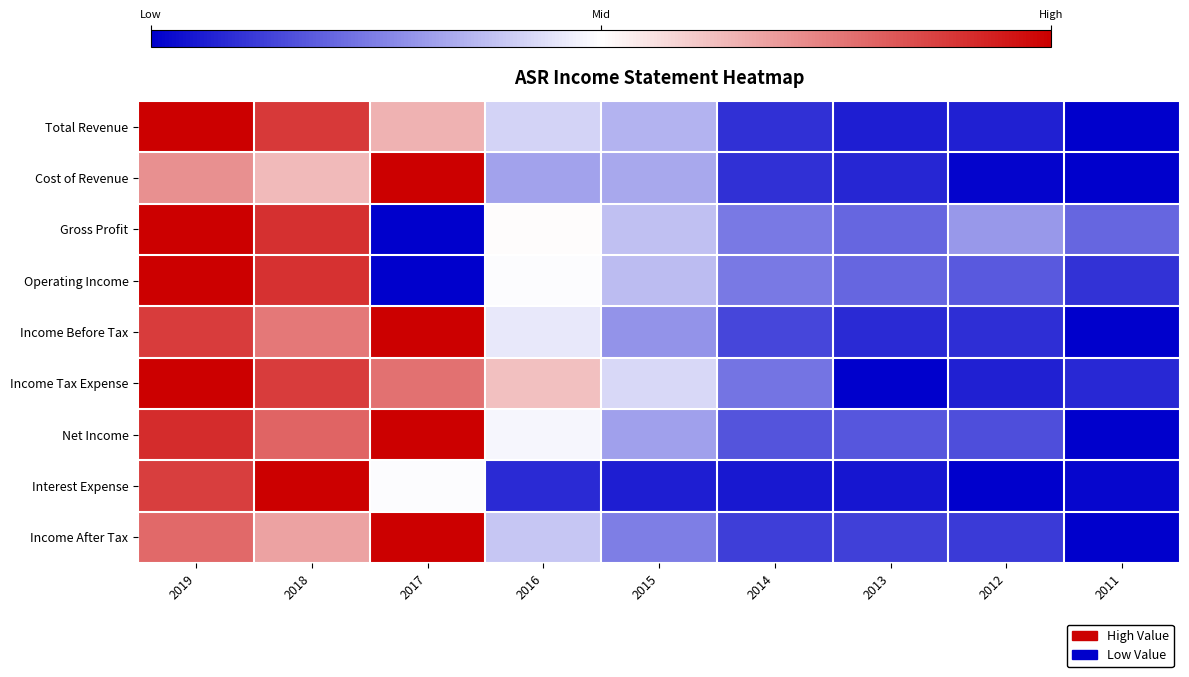

At how many categories does at least one series exceed 0?

4